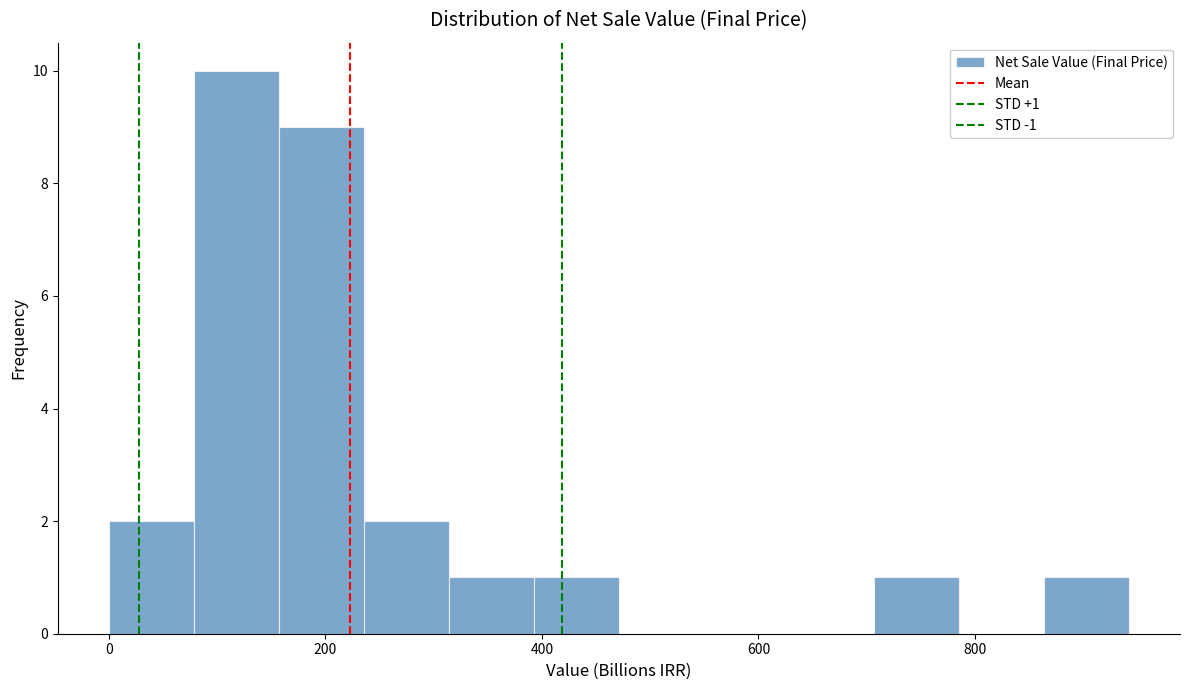

Read against the x-axis, roughly where is the centre of the tallest bar?

120